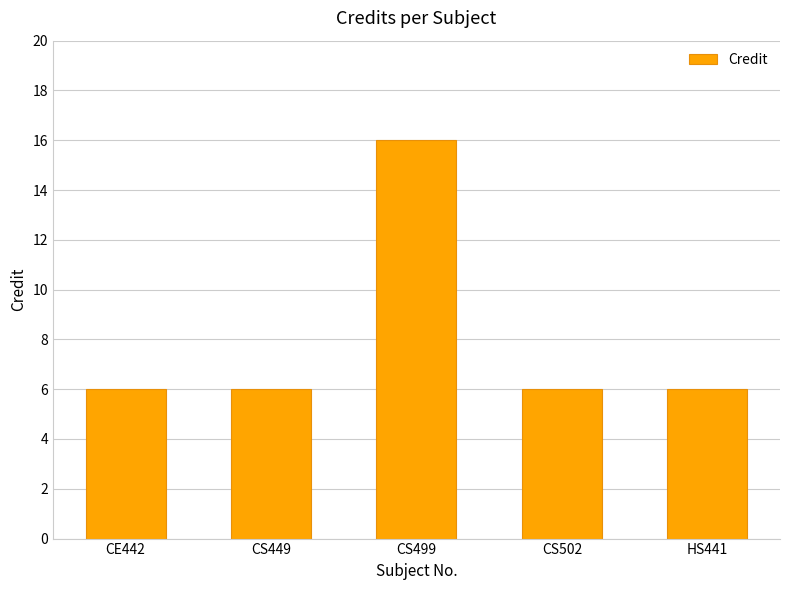

What is the difference between the values at CS499 and HS441?

10